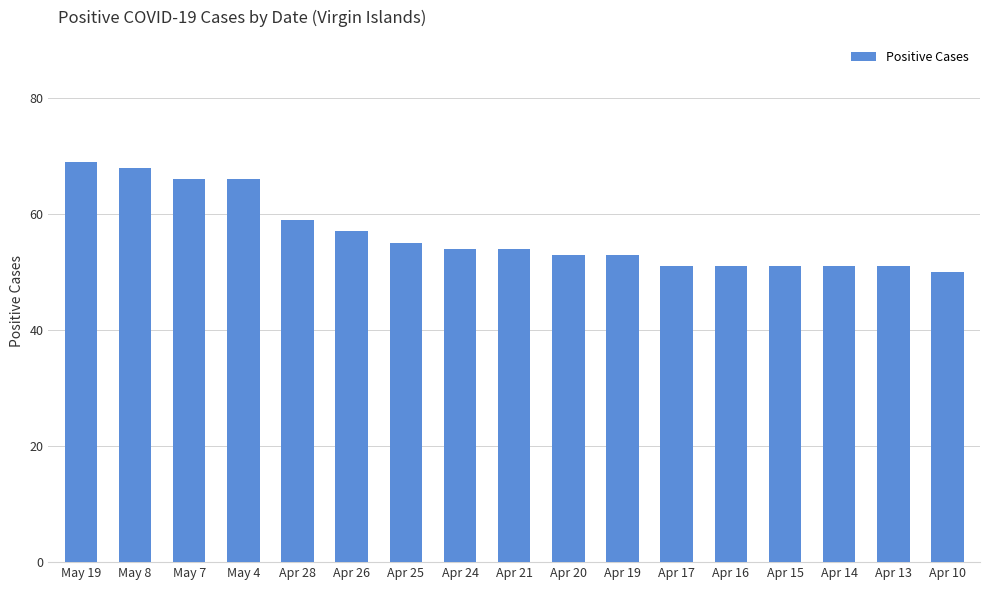

Reading left to right, extract all data points from this chart.

69	68	66	66	59	57	55	54	54	53	53	51	51	51	51	51	50